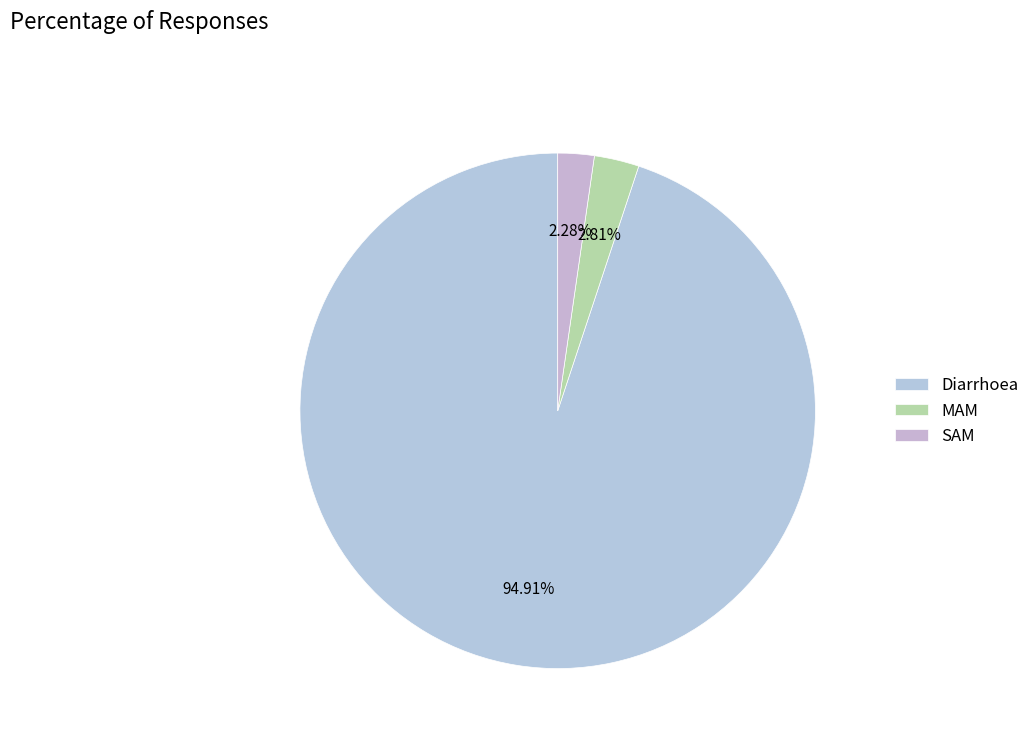

Which slice is the smallest?

SAM